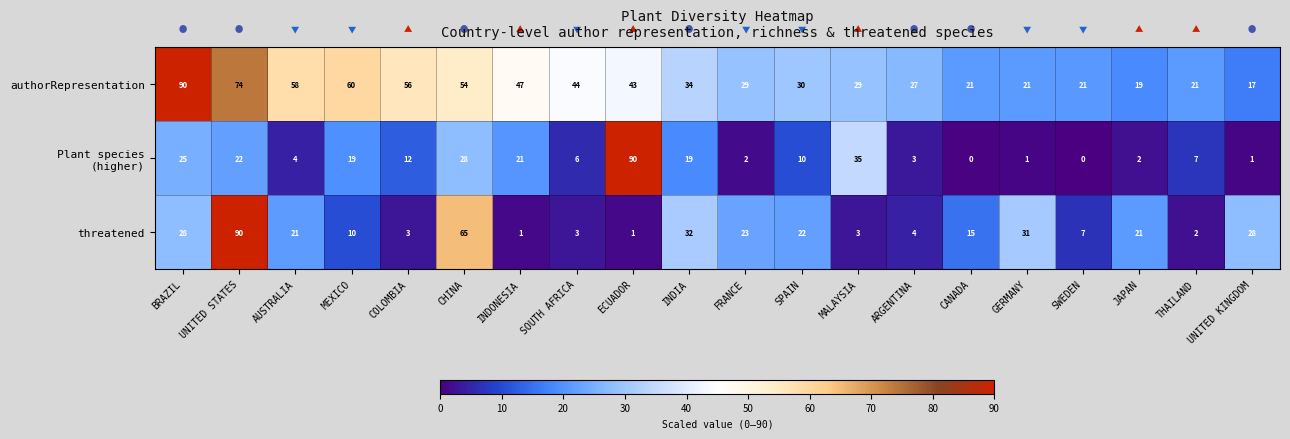

Which category has the highest value in the threatened series?

UNITED STATES